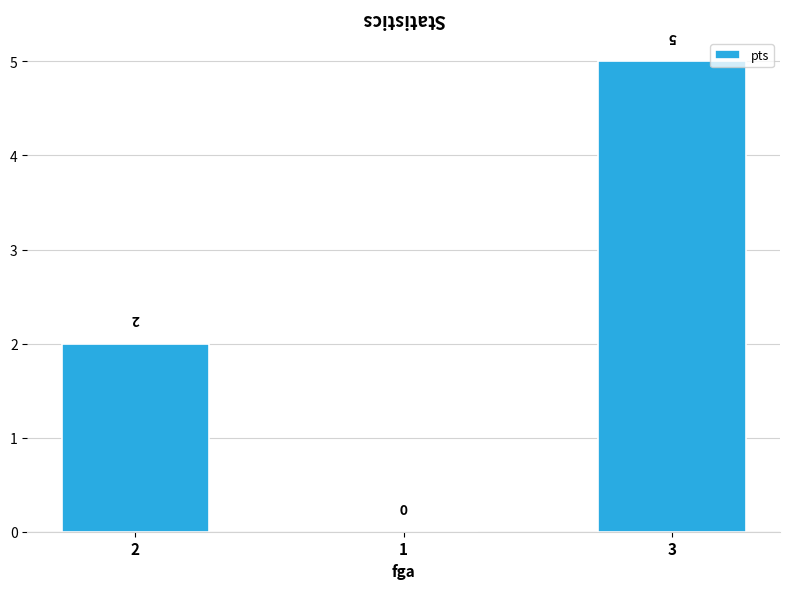

What is the sum of all values?

7